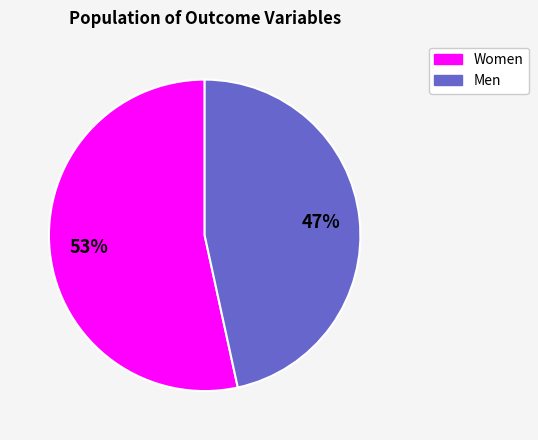

Is there a majority slice in this chart?

Yes